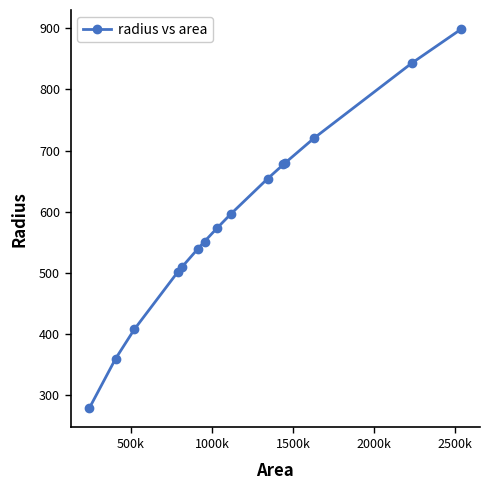

What is the difference between the second highest and second lowest values?

483.8